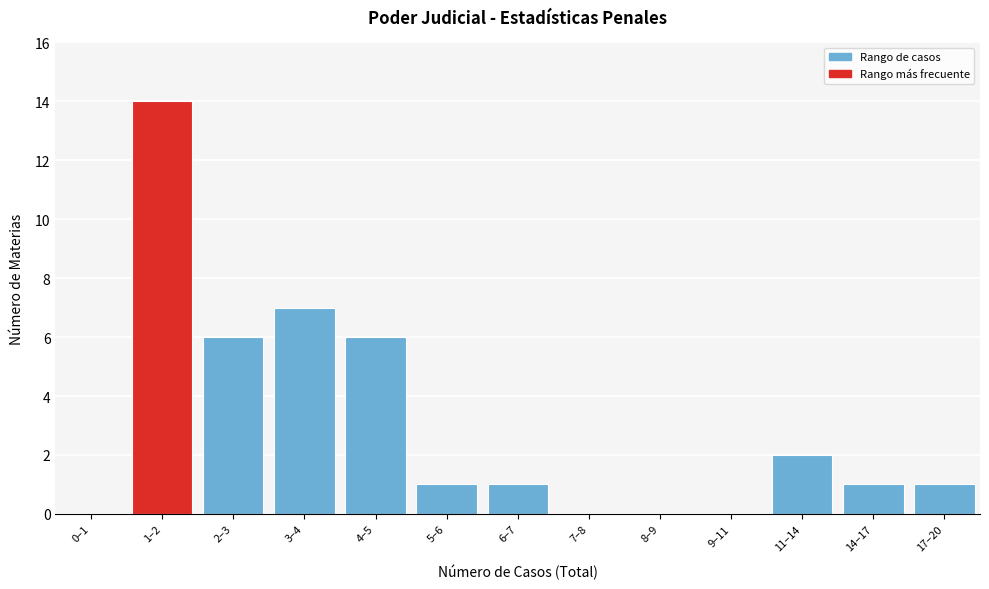

Reading left to right, transcribe all the data shown in this chart.

0–1=0	1–2=14	2–3=6	3–4=7	4–5=6	5–6=1	6–7=1	7–8=0	8–9=0	9–11=0	11–14=2	14–17=1	17–20=1